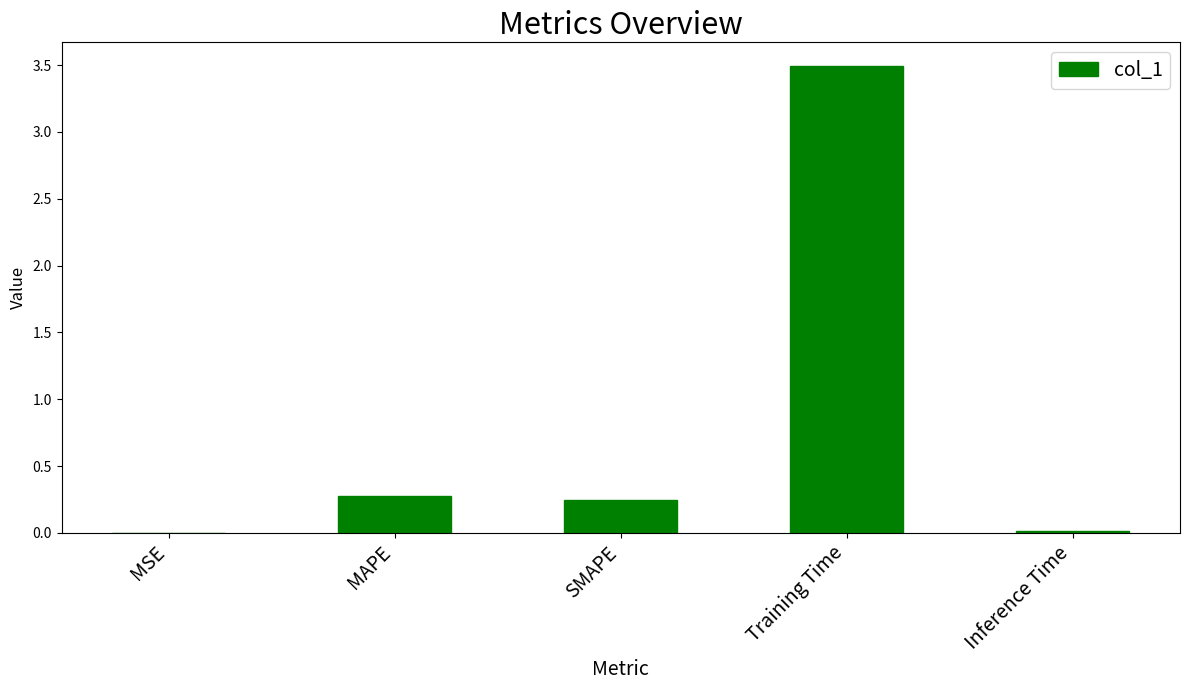

The value at Training Time is 5.0. True or false?

False